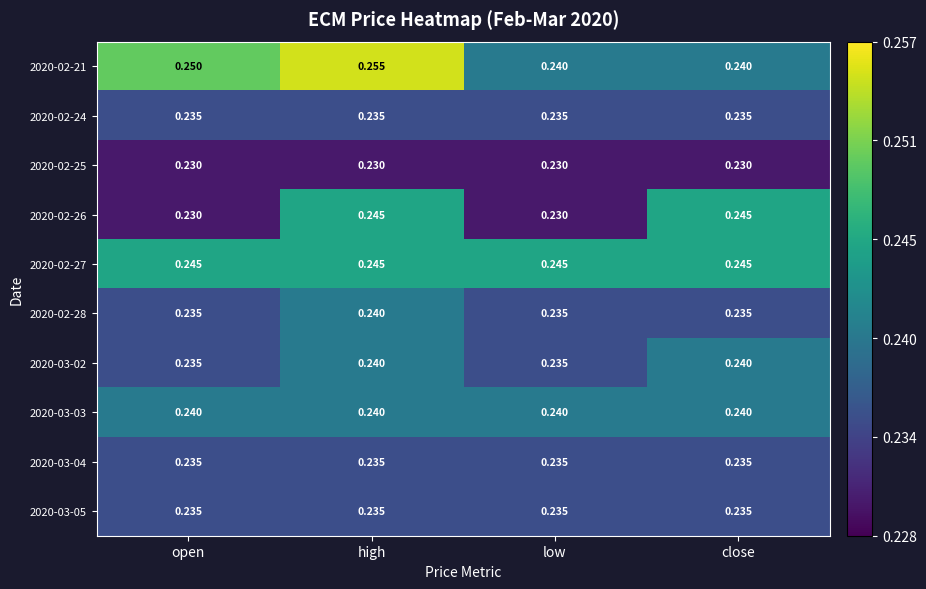

Which category has the highest value across all series?

high